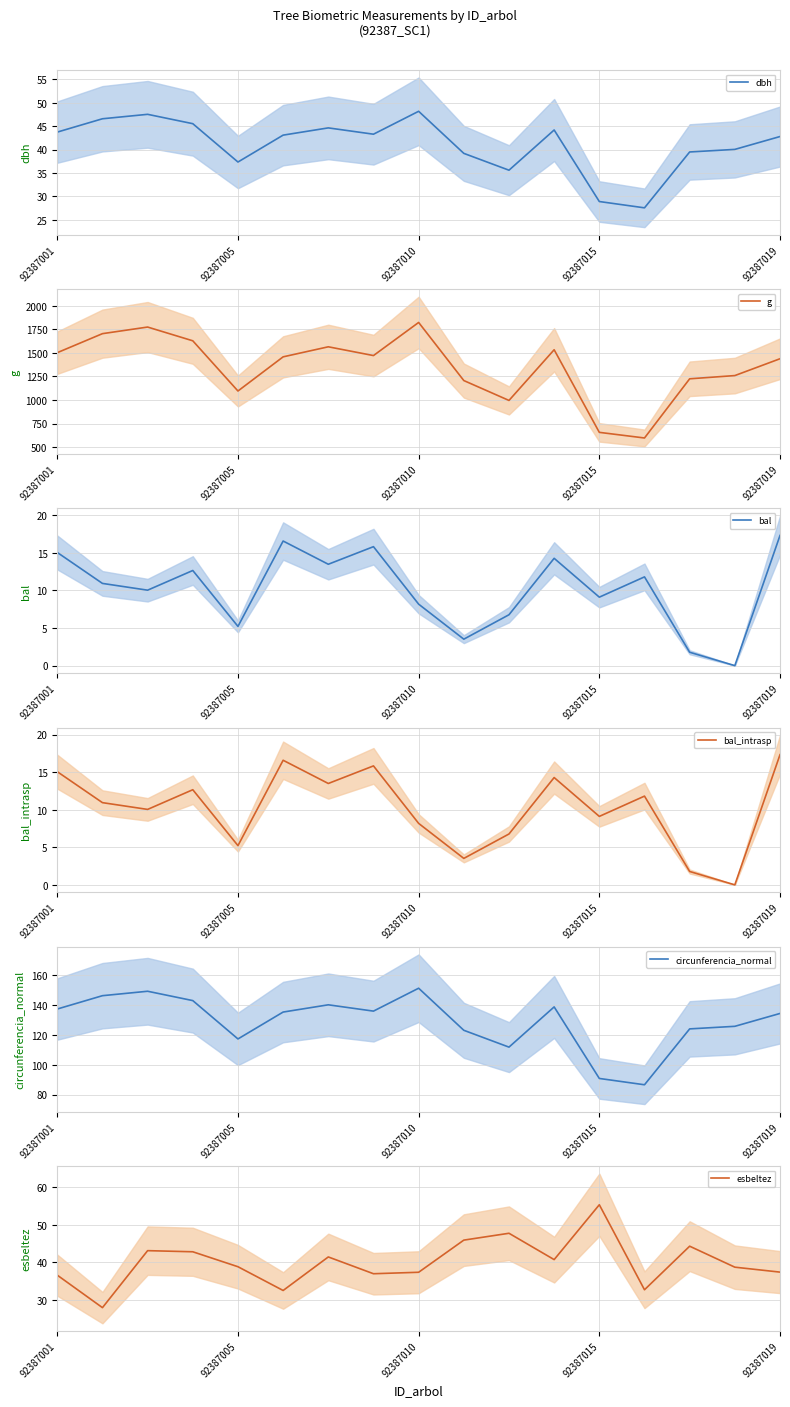

How many data points in bal_intrasp are above 10?

10